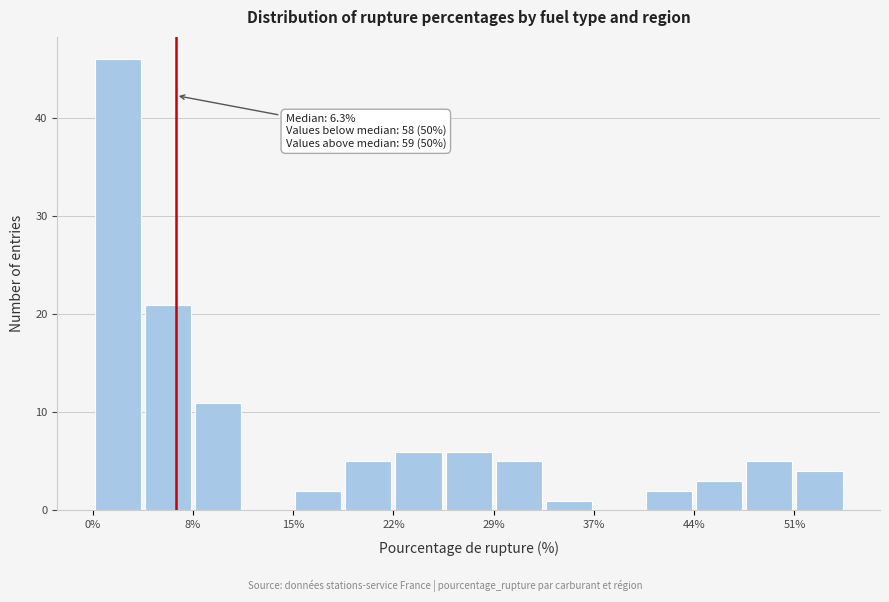

Read against the x-axis, roughly where is the centre of the tallest bar?

2